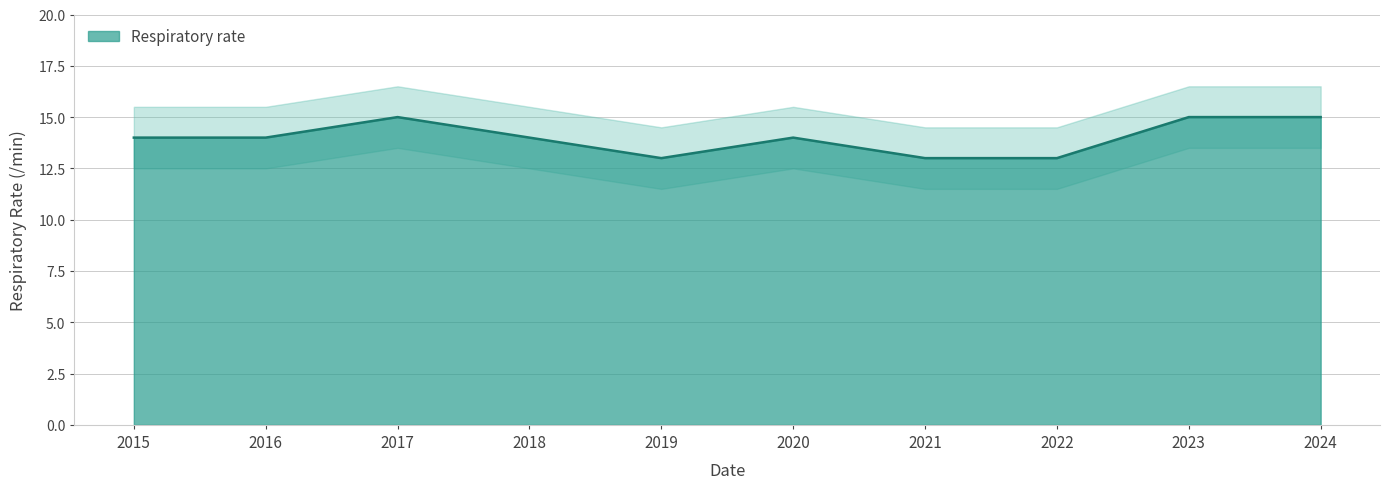

At which label is the value closest to 14?

2015